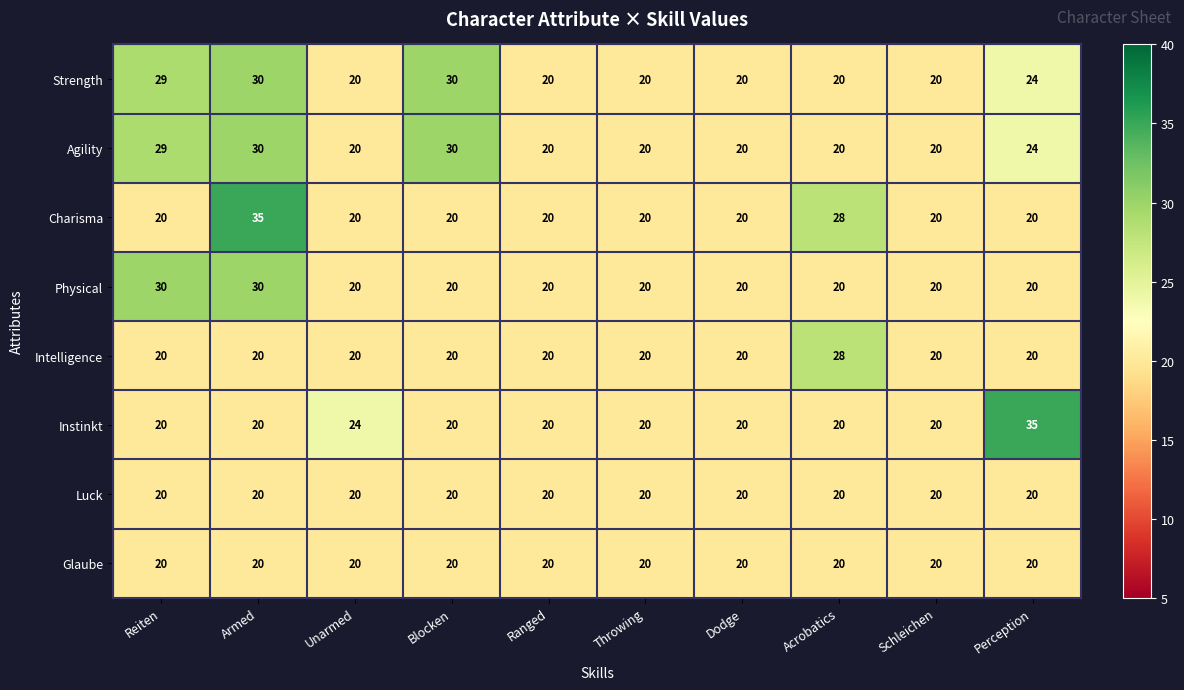

Is it true that Intelligence equals 31 at Throwing?

False